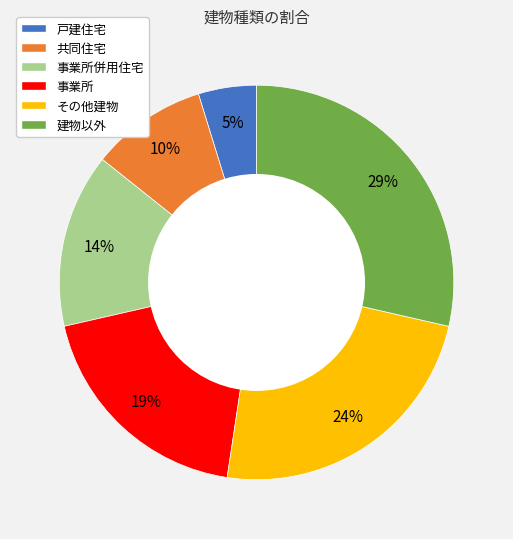

Is there any slice that represents more than half of the pie?

No